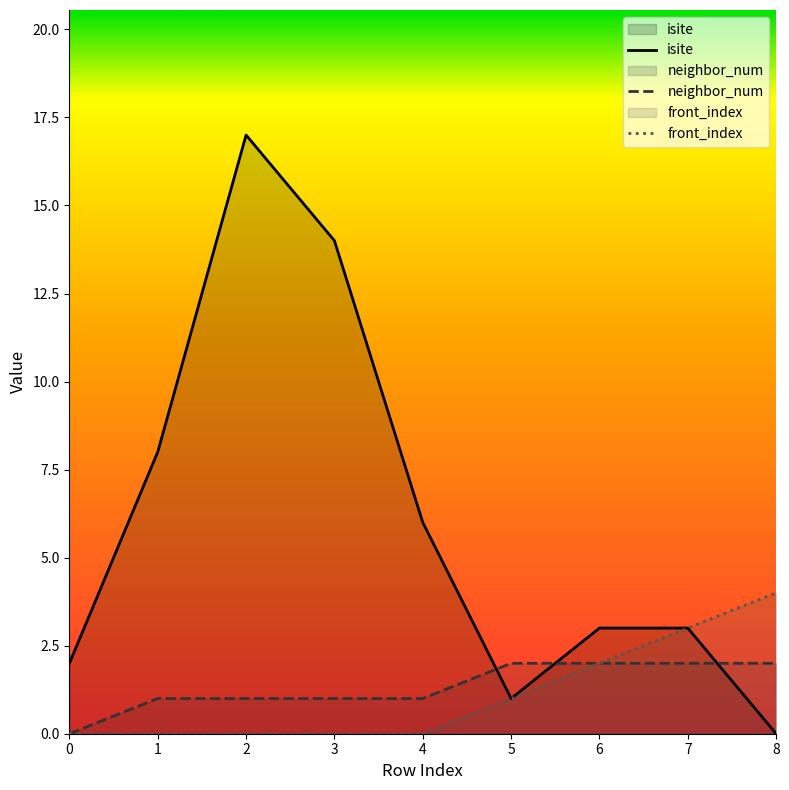

The front_index series shows -1 at 2. True or false?

False